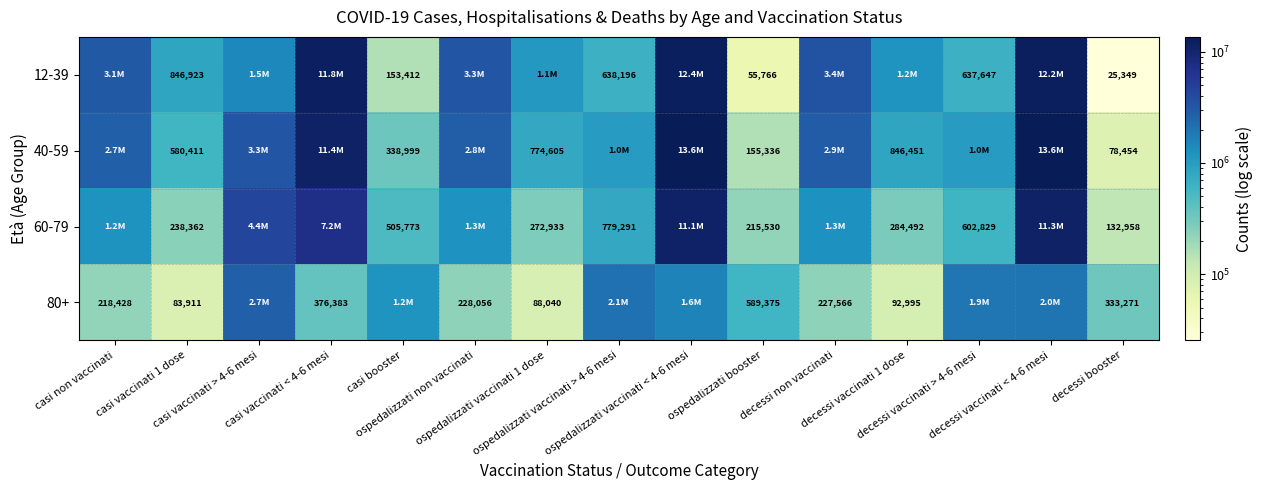

Where is 12-39 nearest to the value 6204067?

decessi non vaccinati